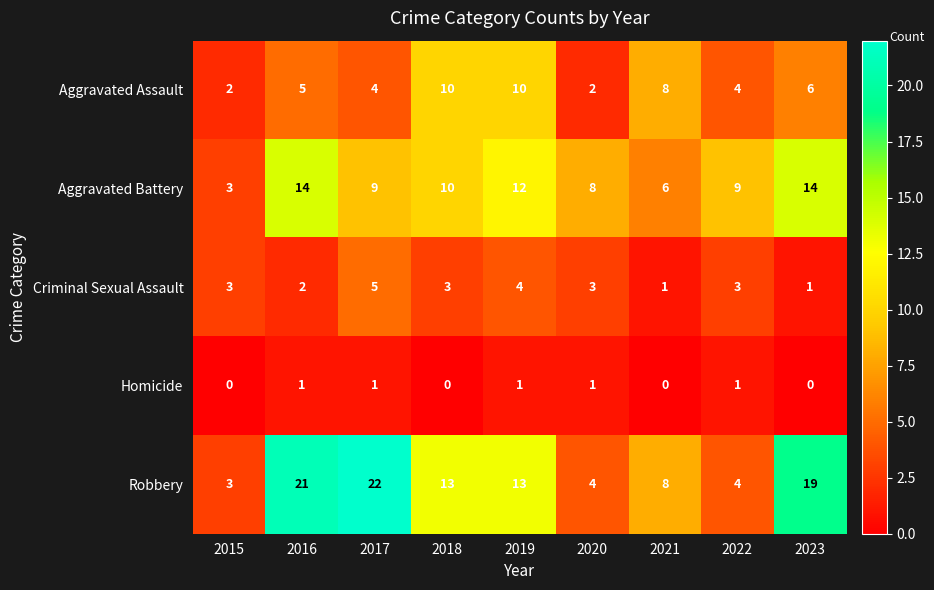

The Homicide series shows 0 at 2018. True or false?

True